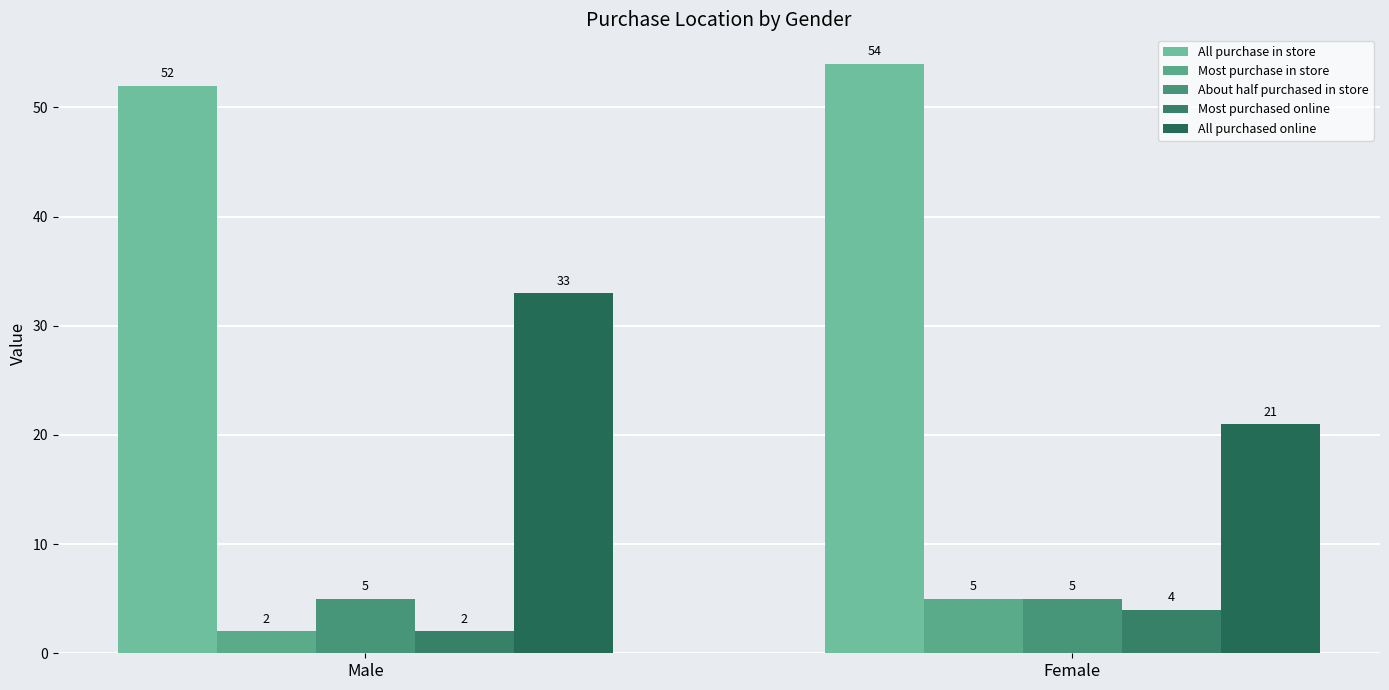

What is the minimum value for All purchase in store?

52